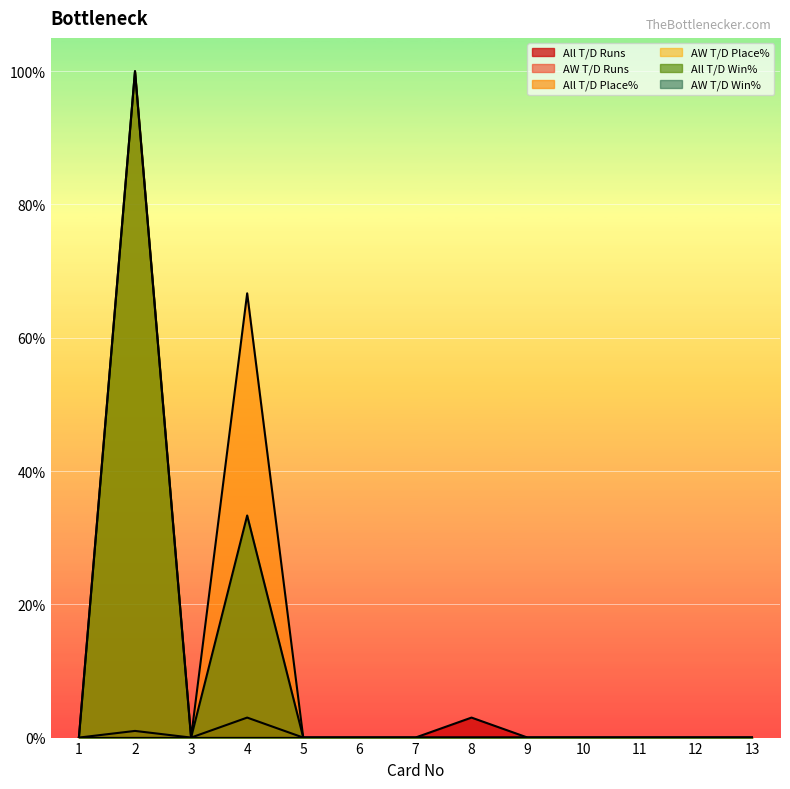

Reading left to right, extract all data points from this chart.

All T/D Runs: 0.0	1.0	0.0	3.0	0.0	0.0	0.0	3.0	0.0	0.0	0.0	0.0	0.0
All T/D Place%: 0.0	100.0	0.0	66.7	0.0	0.0	0.0	0.0	0.0	0.0	0.0	0.0	0.0
All T/D Win%: 0.0	100.0	0.0	33.3	0.0	0.0	0.0	0.0	0.0	0.0	0.0	0.0	0.0